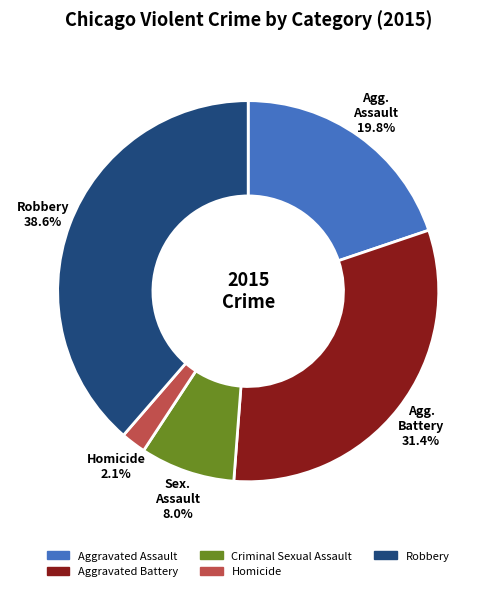

Does Aggravated Battery represent more than half of the total?

No